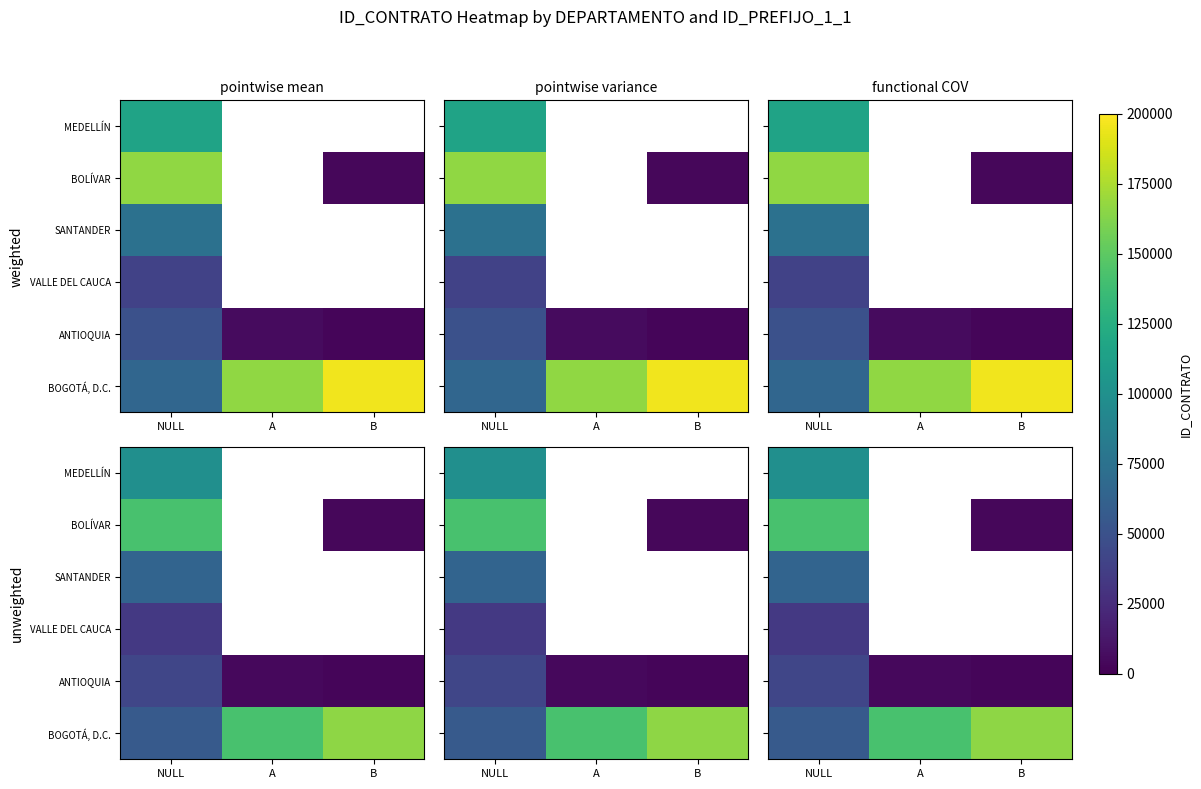

How many values in the VALLE DEL CAUCA series exceed 0?

1